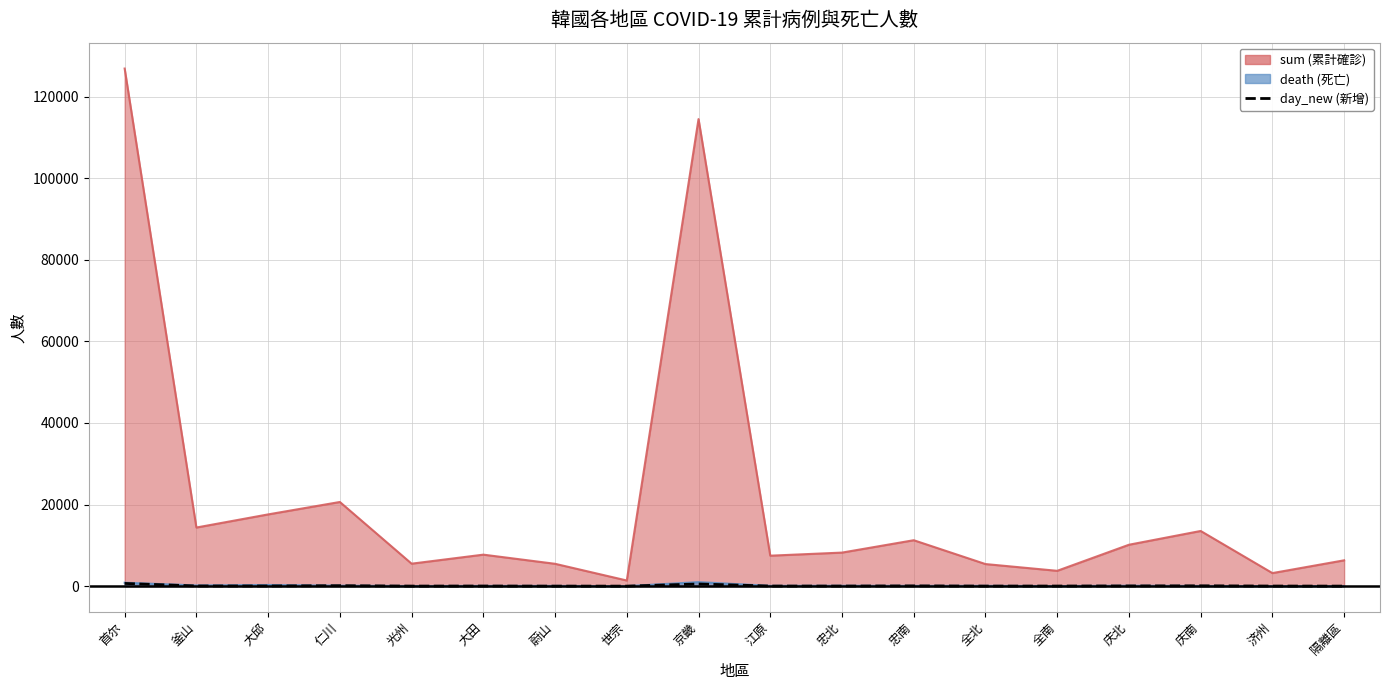

Reading left to right, transcribe all the data shown in this chart.

首尔=662	釜山=46	大邱=44	仁川=111	光州=11	大田=25	蔚山=4	世宗=3	京畿=528	江原=21	忠北=17	忠南=60	全北=12	全南=21	庆北=48	庆南=77	济州=20	隔離區=5